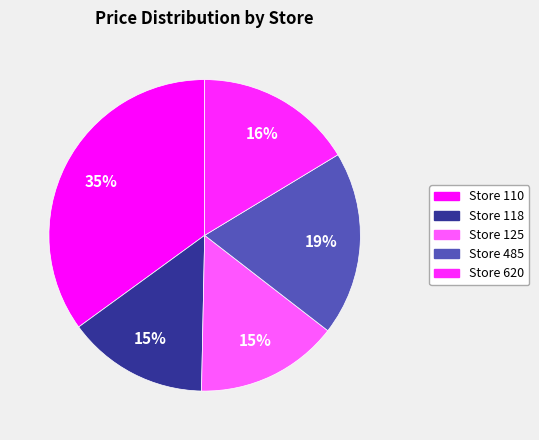

How many slices are in this pie chart?

5